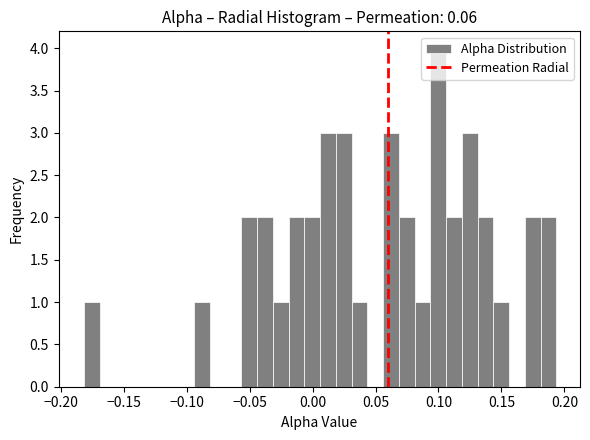

Around what value on the x-axis is the tallest bar? Give the approximate position of its centre, as read against the axis.

0.100